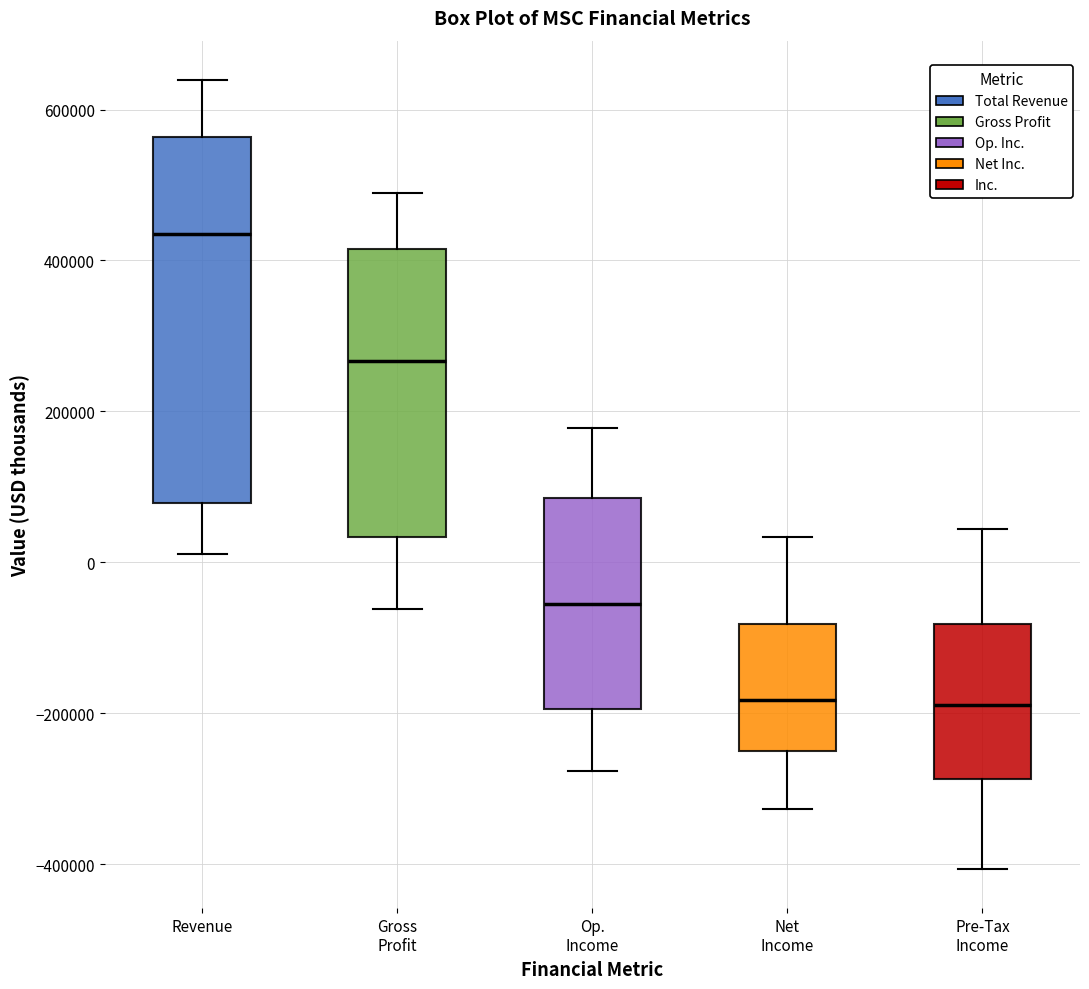

Which box is the tallest, from its lower edge to its upper edge?

Revenue